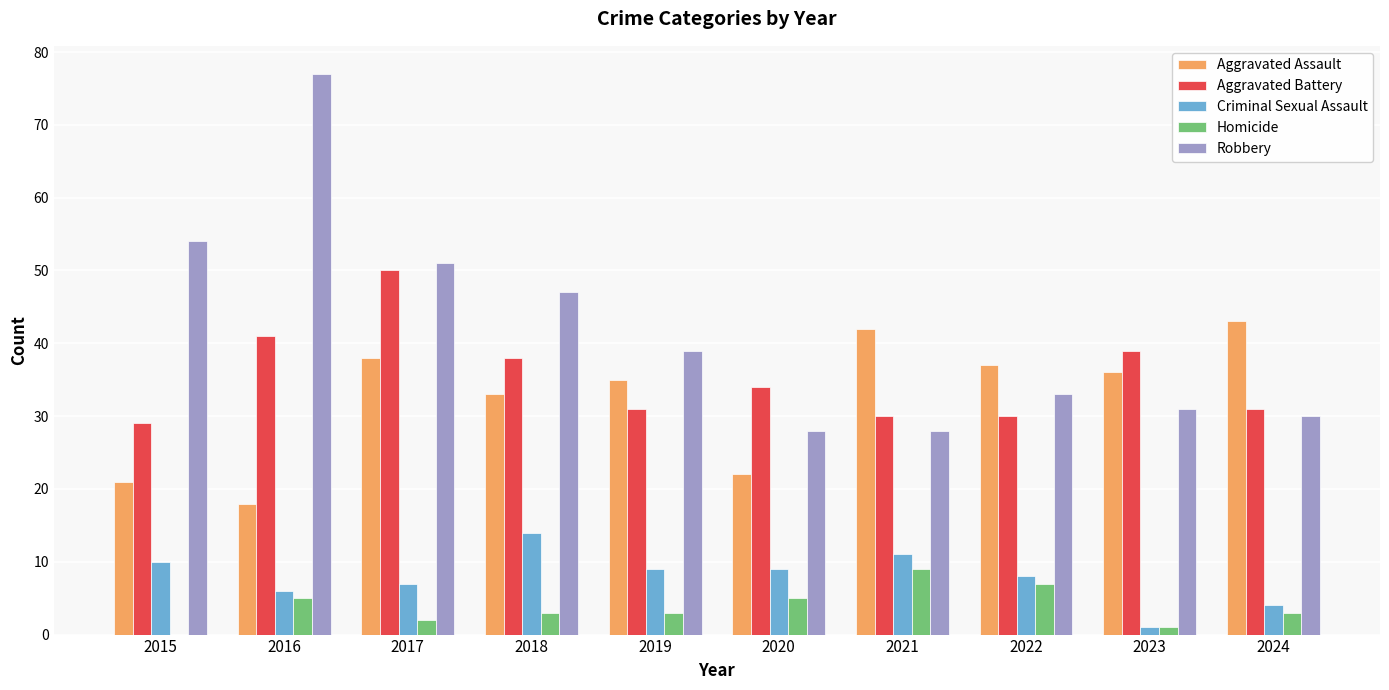

What is the sum of all Criminal Sexual Assault values?

79